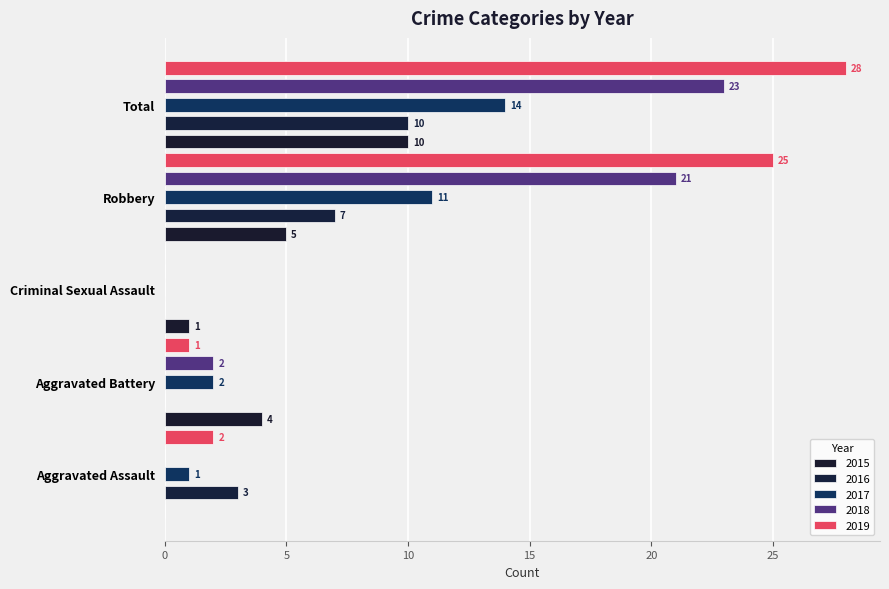

The value of 2017 at Aggravated Battery is 4. True or false?

False